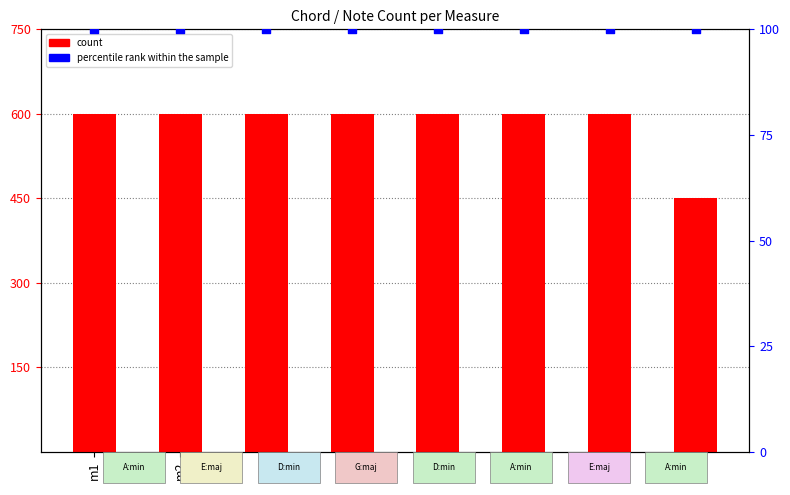

Which series reaches the maximum Y coordinate?

count